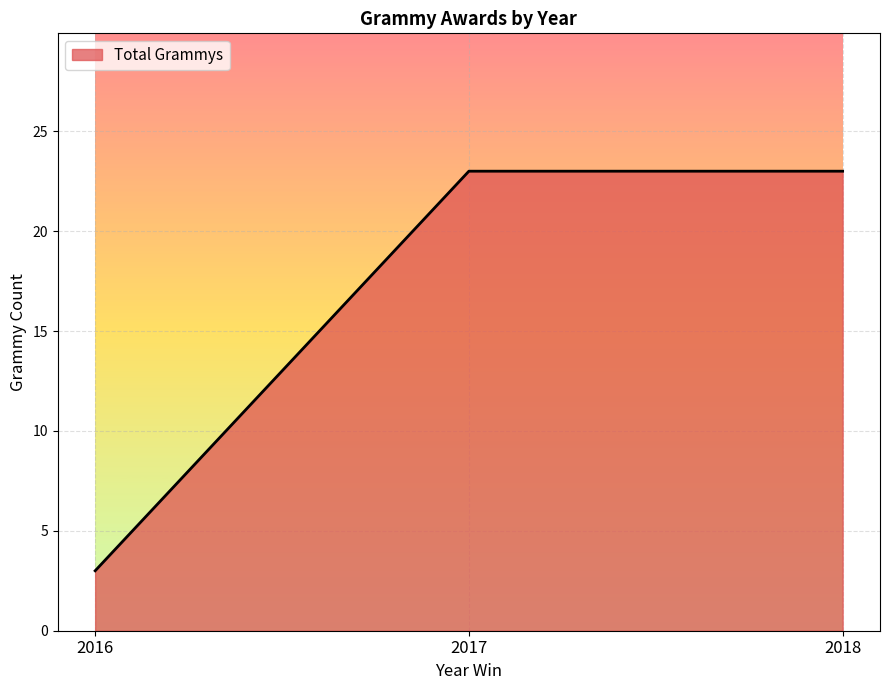

What is the difference between the values at 2016 and 2017?

20